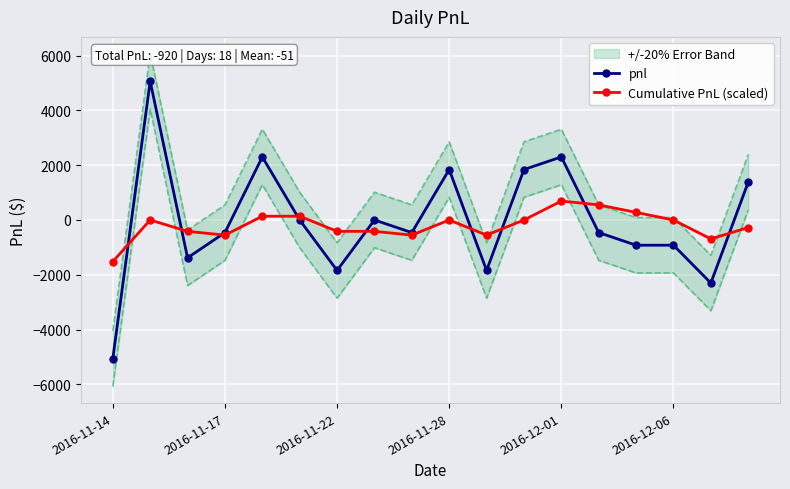

What position from the left is 13?

14